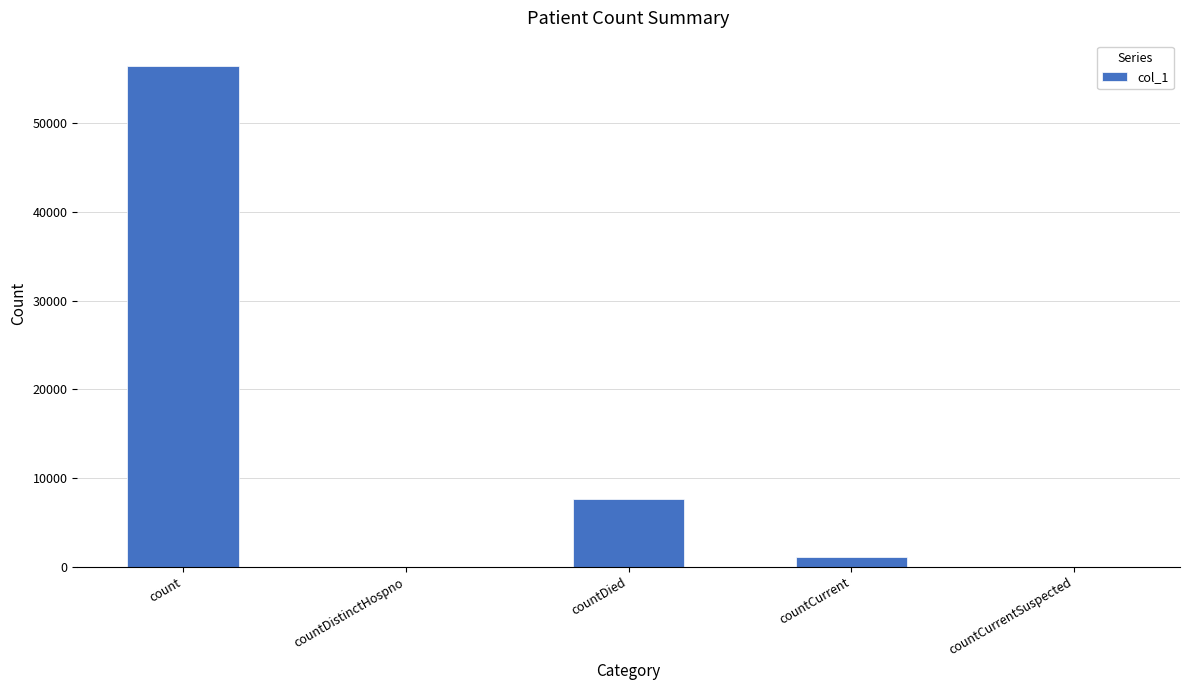

The value at countDied is 10581. True or false?

False